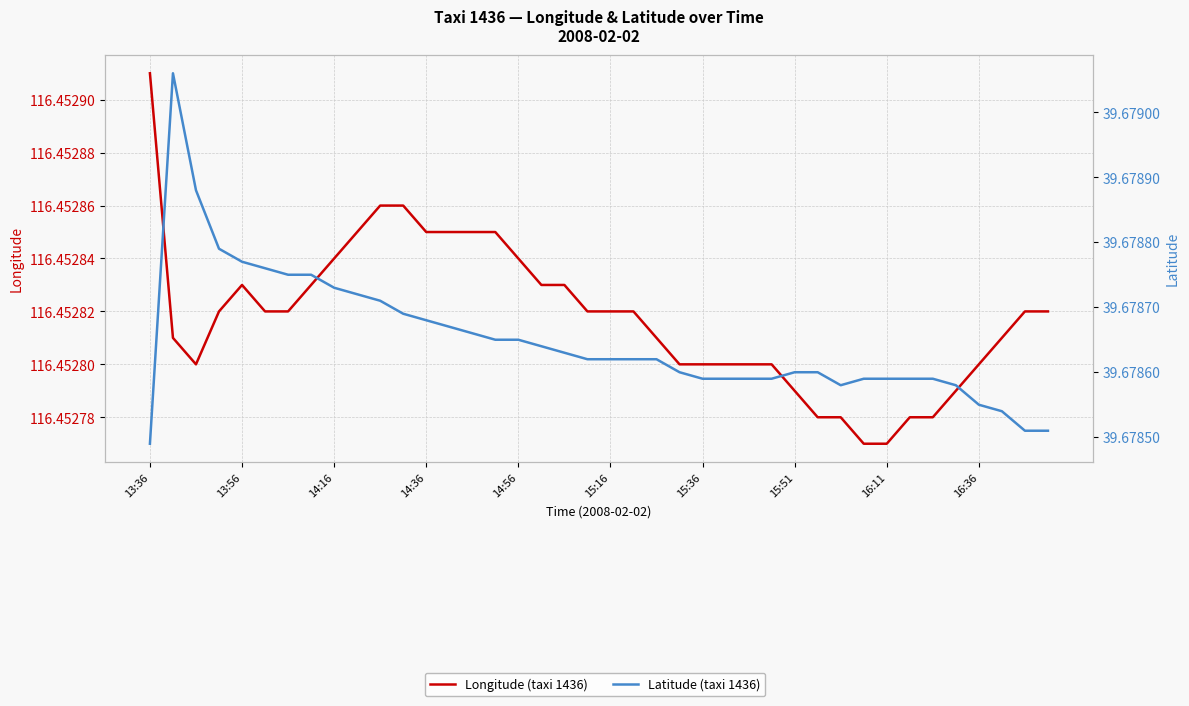

Reading left to right, what are all the values shown in this chart?

Longitude (taxi 1436): 116.5	116.5	116.5	116.5	116.5	116.5	116.5	116.5	116.5	116.5	116.5	116.5	116.5	116.5	116.5	116.5	116.5	116.5	116.5	116.5	116.5	116.5	116.5	116.5	116.5	116.5	116.5	116.5	116.5	116.5	116.5	116.5	116.5	116.5	116.5	116.5	116.5	116.5	116.5	116.5
Latitude (taxi 1436): 39.7	39.7	39.7	39.7	39.7	39.7	39.7	39.7	39.7	39.7	39.7	39.7	39.7	39.7	39.7	39.7	39.7	39.7	39.7	39.7	39.7	39.7	39.7	39.7	39.7	39.7	39.7	39.7	39.7	39.7	39.7	39.7	39.7	39.7	39.7	39.7	39.7	39.7	39.7	39.7